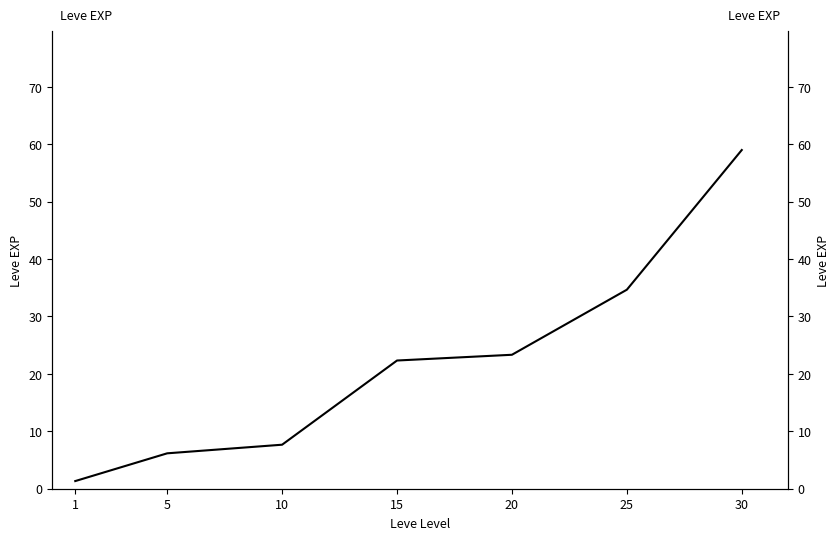

Between 5 and 25, which is larger?

25